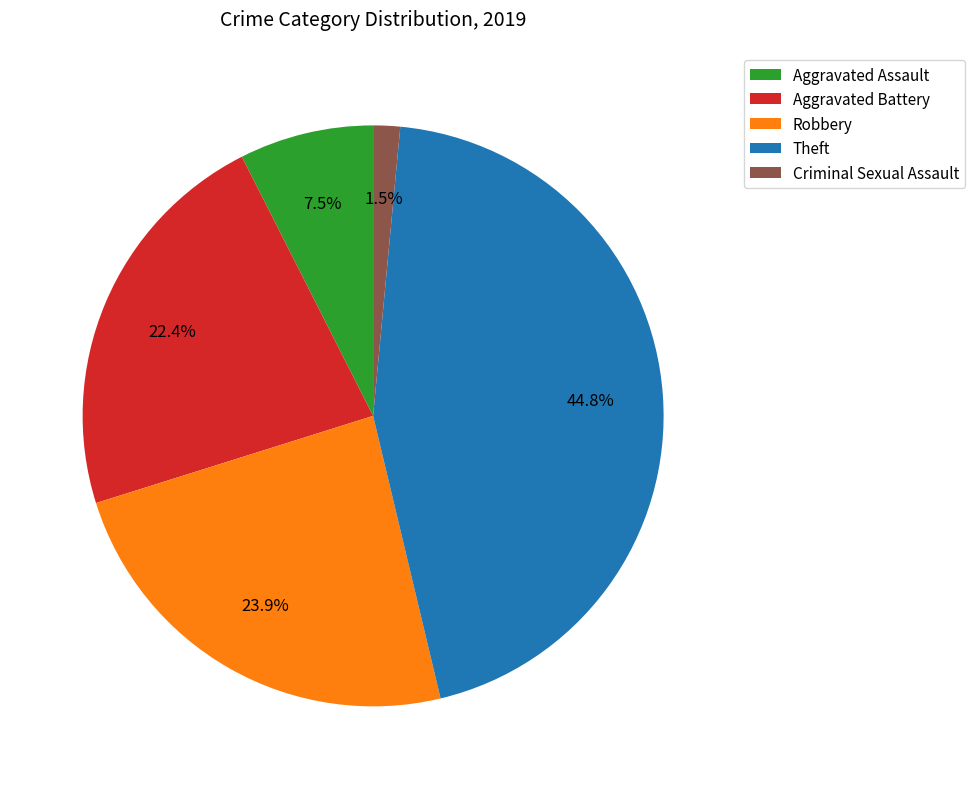

To the nearest percent, what percentage of the pie is Theft?

45%